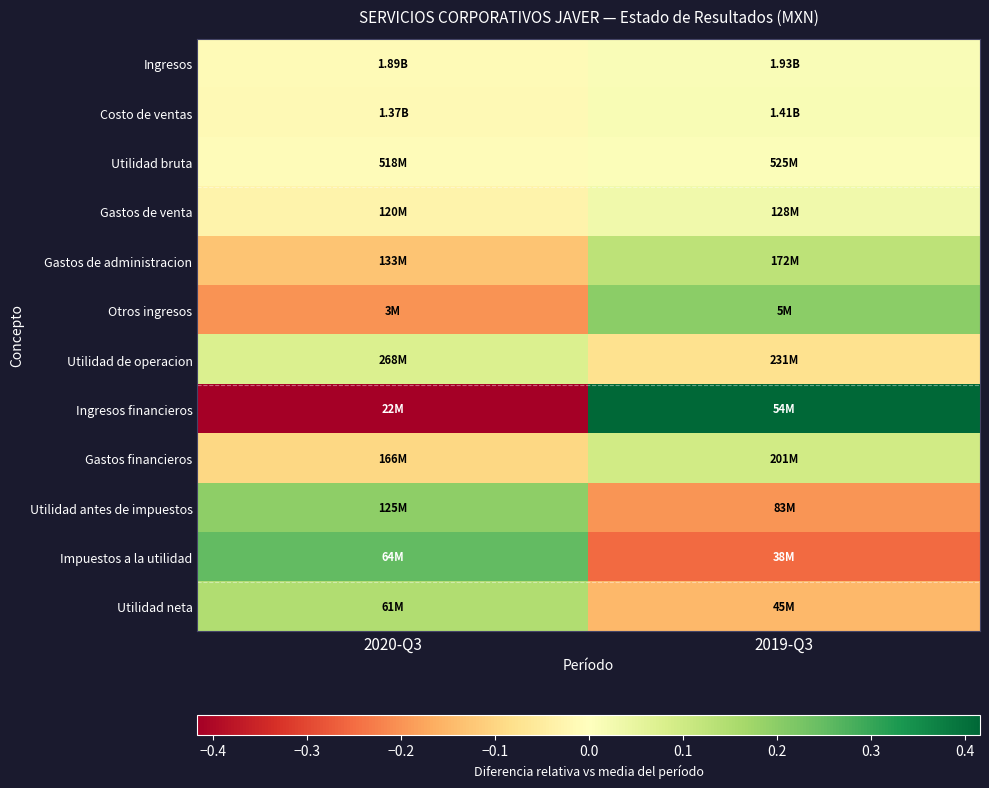

Which has a higher value, 2020-Q3 or 2019-Q3?

2019-Q3